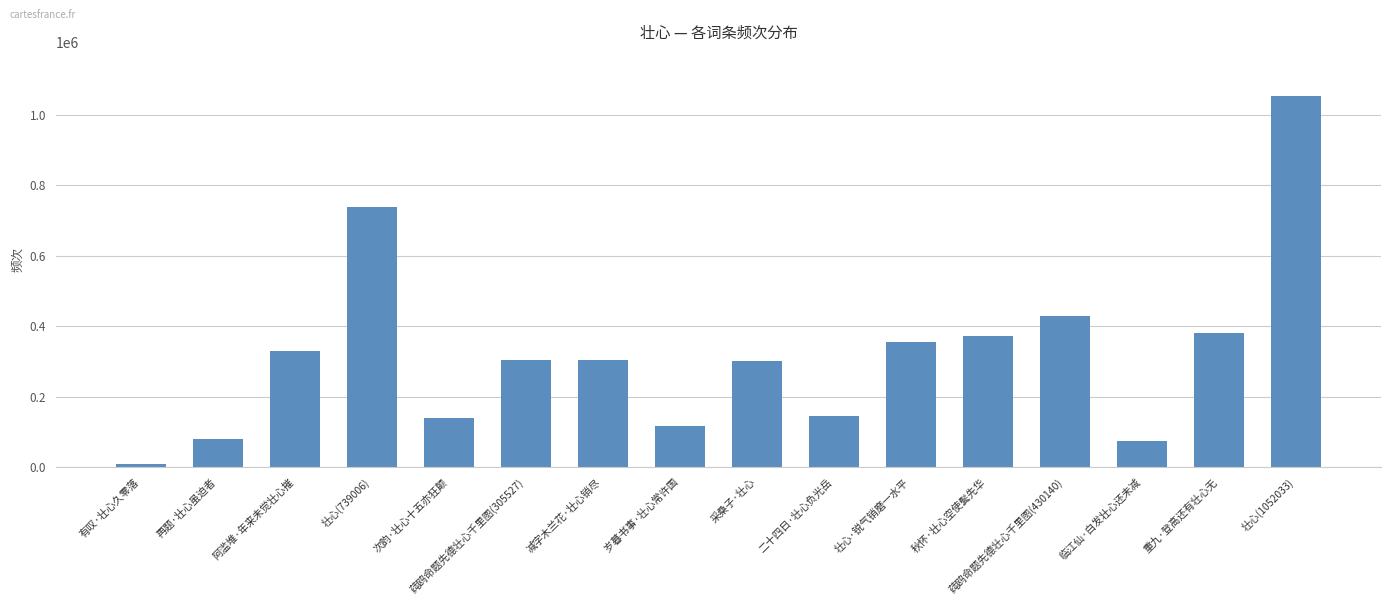

Which category has the lowest value across all series?

有叹·壮心久零落